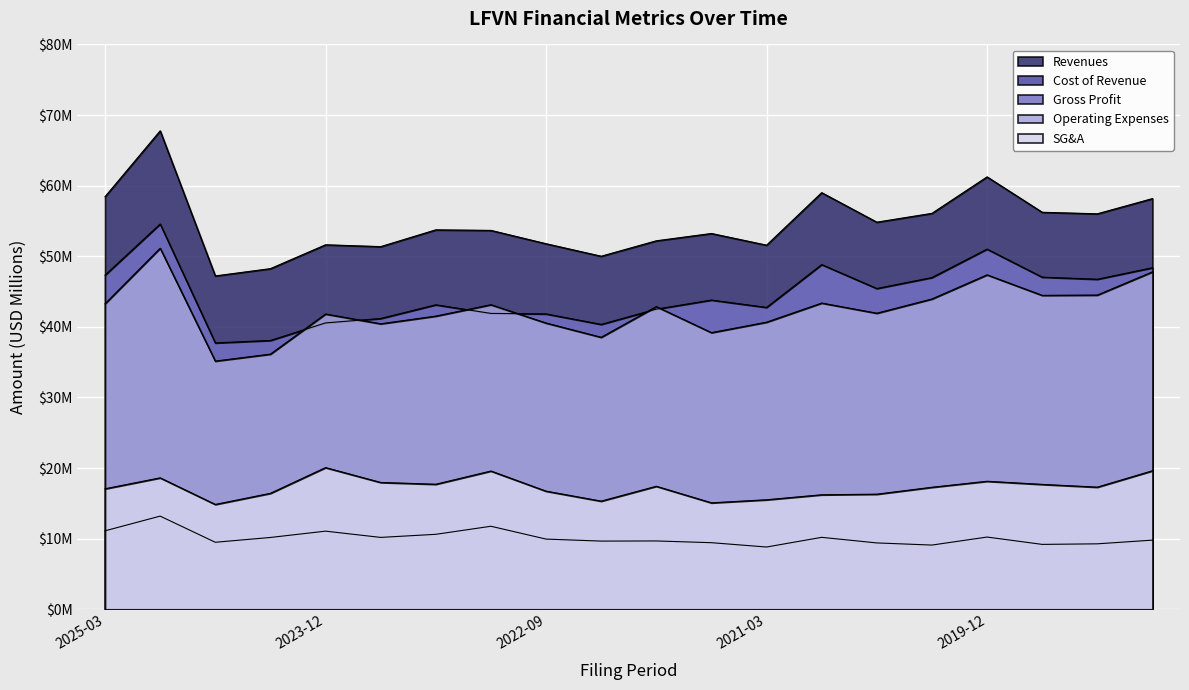

What is the difference between the Revenues values at 2019-03 and 2023-12?

4.4